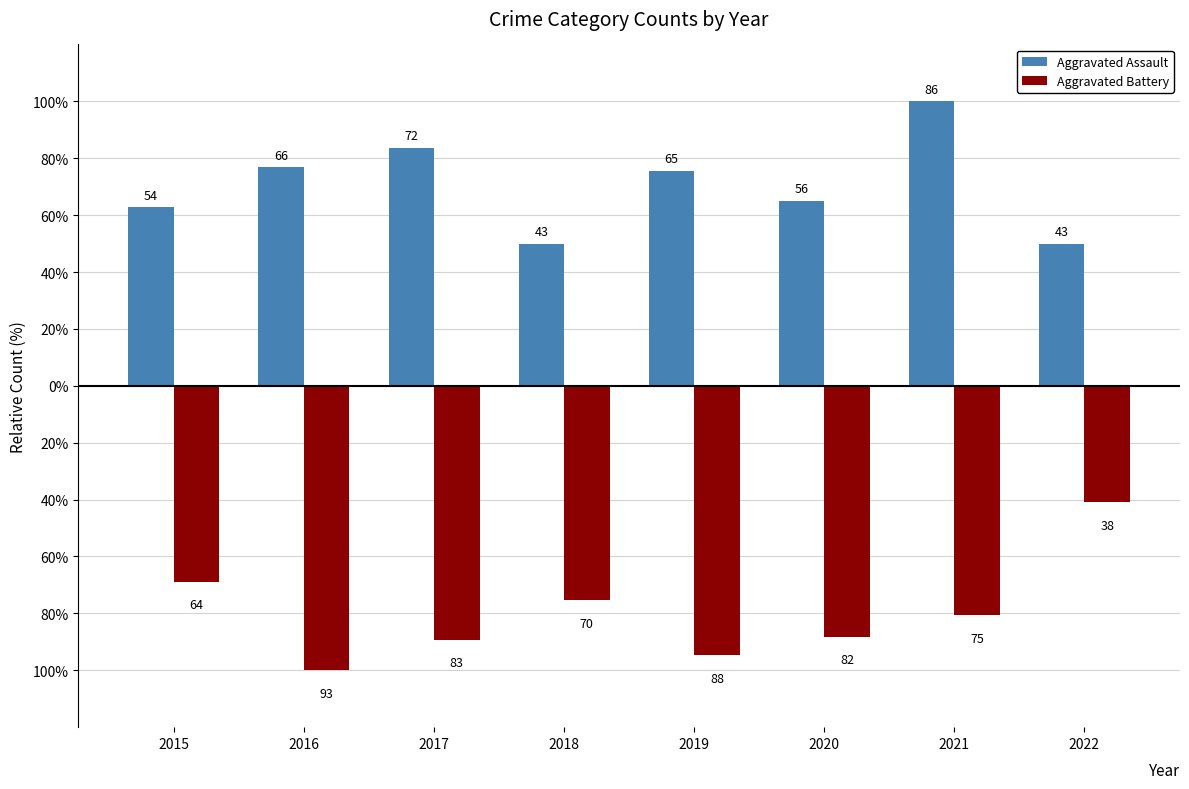

What are all the series names shown in the legend?

Aggravated Assault, Aggravated Battery